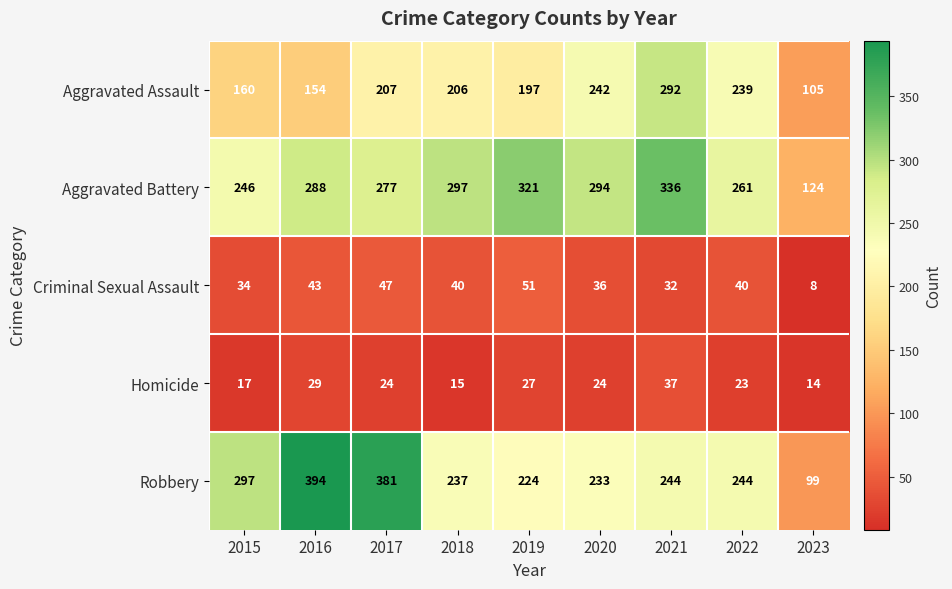

What is the minimum value shown in the chart?

8